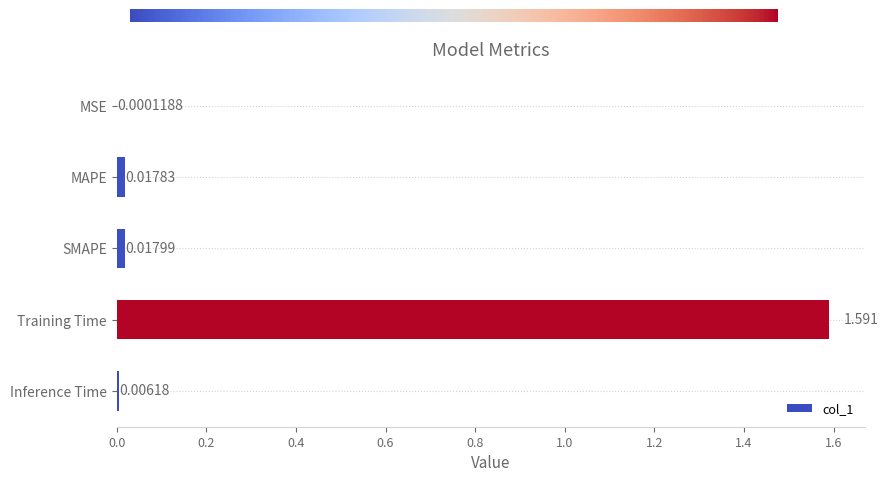

Where is the data nearest to the value 0?

MSE